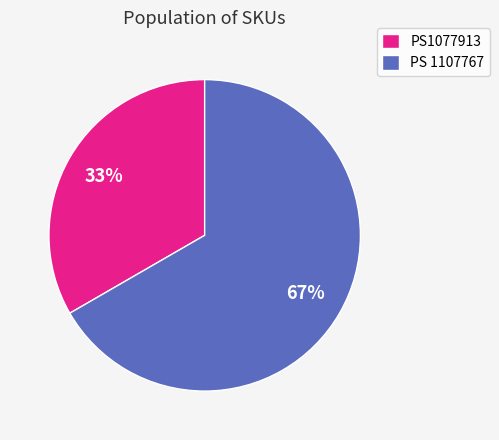

To the nearest percent, what is the average slice percentage?

50%